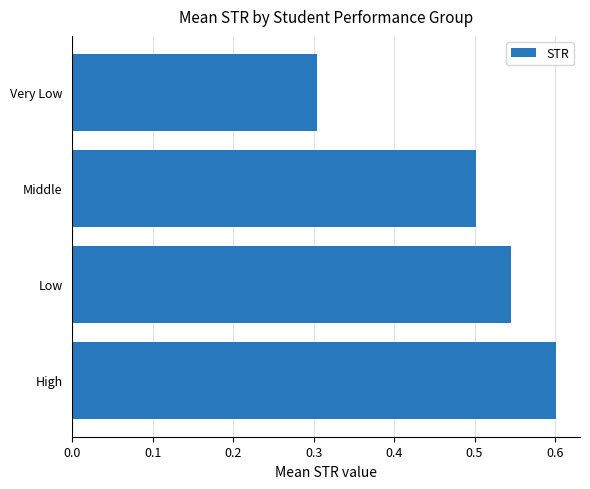

Count the values in the range 0 to 1.

4